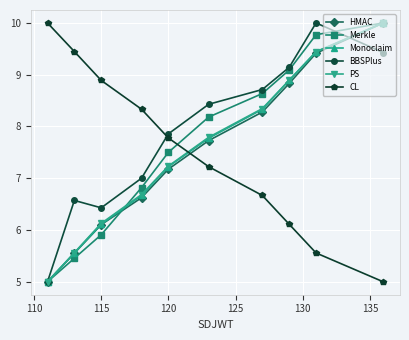

What are all the series names shown in the legend?

HMAC, Merkle, Monoclaim, BBSPlus, PS, CL